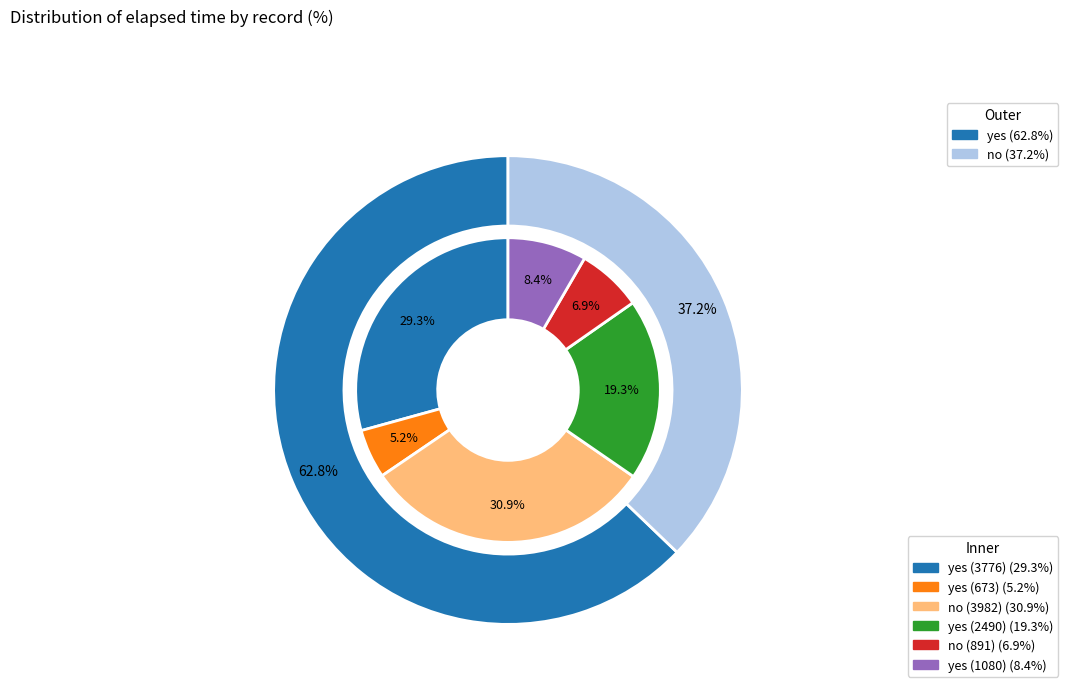

What is the largest slice in the pie chart?

3982